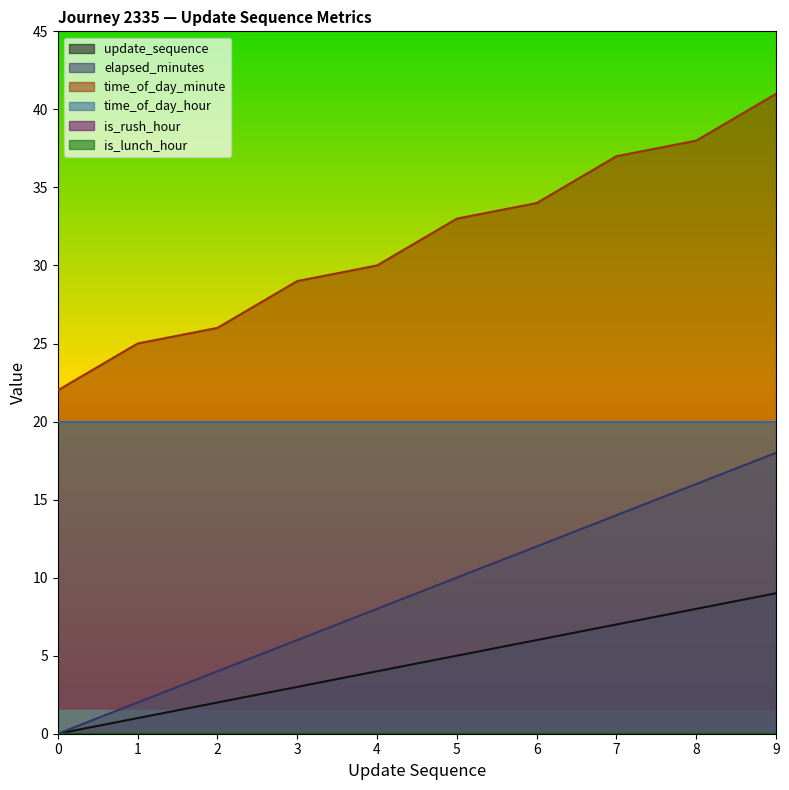

What is the difference between the maximum and second lowest values in the update_sequence series?

8